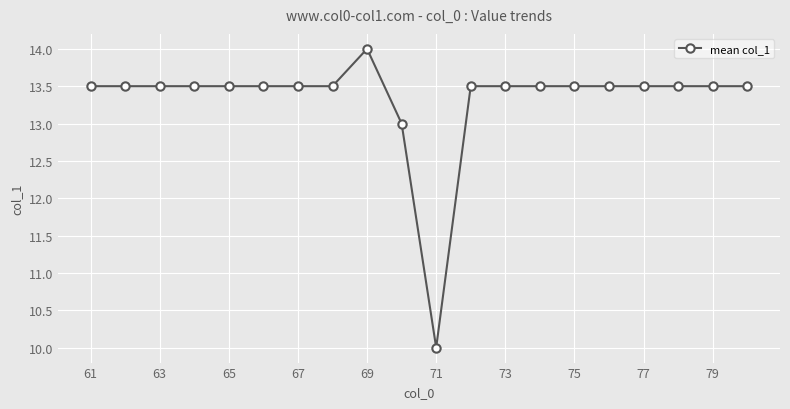

What is the difference between the maximum and minimum values?

4.0